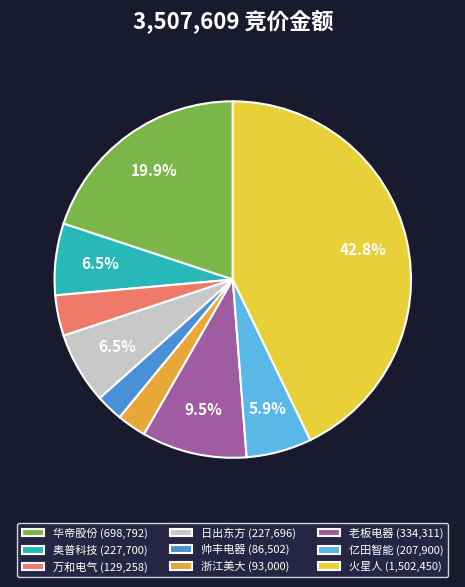

Count the number of slices in the pie.

9